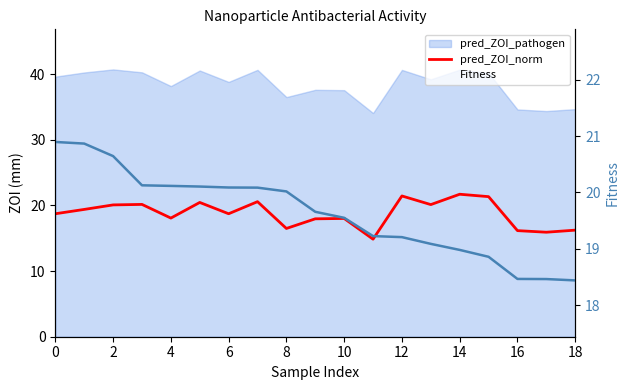

Which series has the largest range (max minus min)?

pred_ZOI_norm